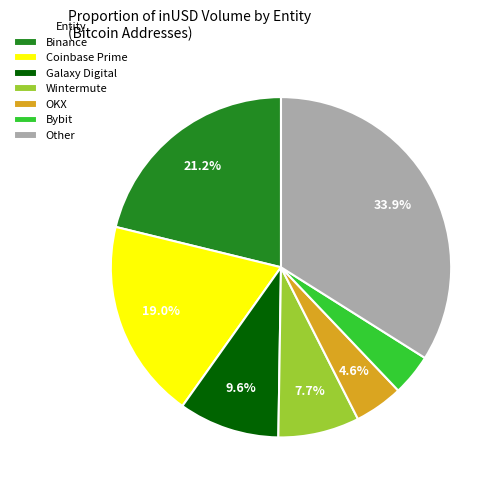

Is there a majority slice in this chart?

No